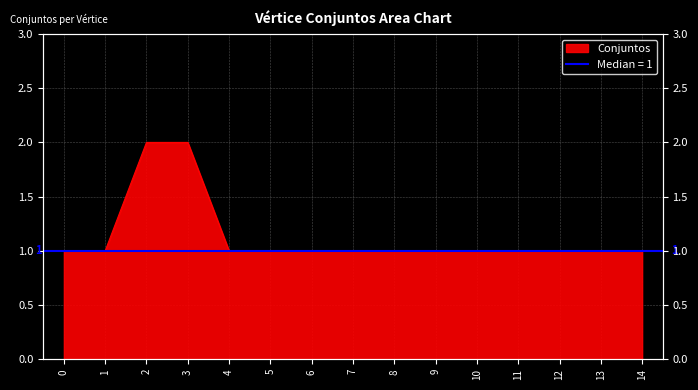

Reading left to right, extract all data points from this chart.

1	1	2	2	1	1	1	1	1	1	1	1	1	1	1